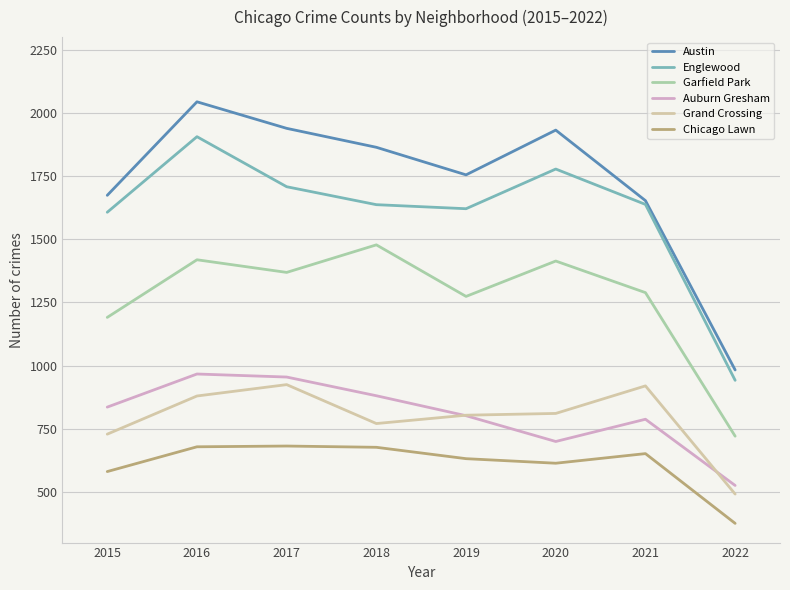

What is the spread (max minus min) of values at 2019?

1123